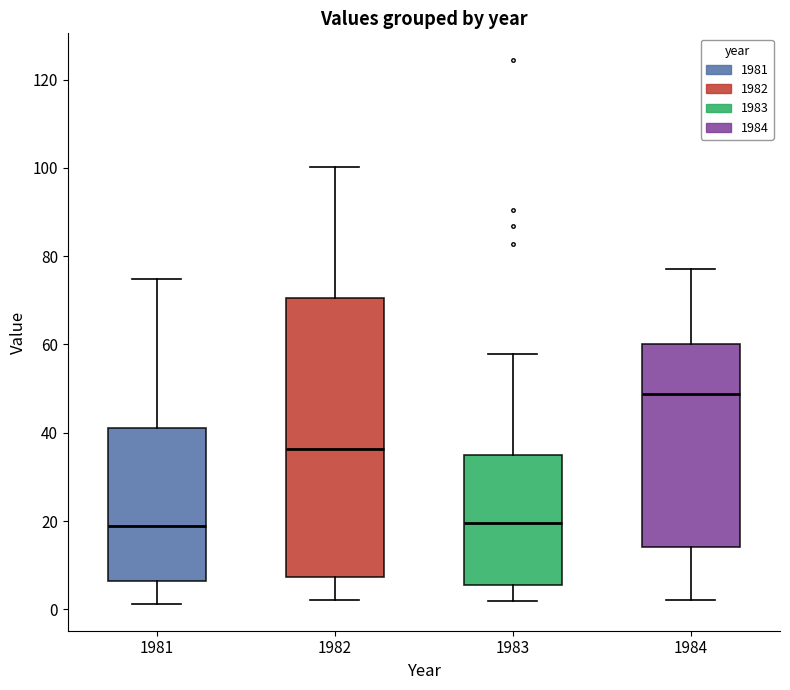

Where does the lower whisker of the box at x = 1981 end on the y-axis? The values are not printed on the chart, so give them approximately, as read against the axis.

2